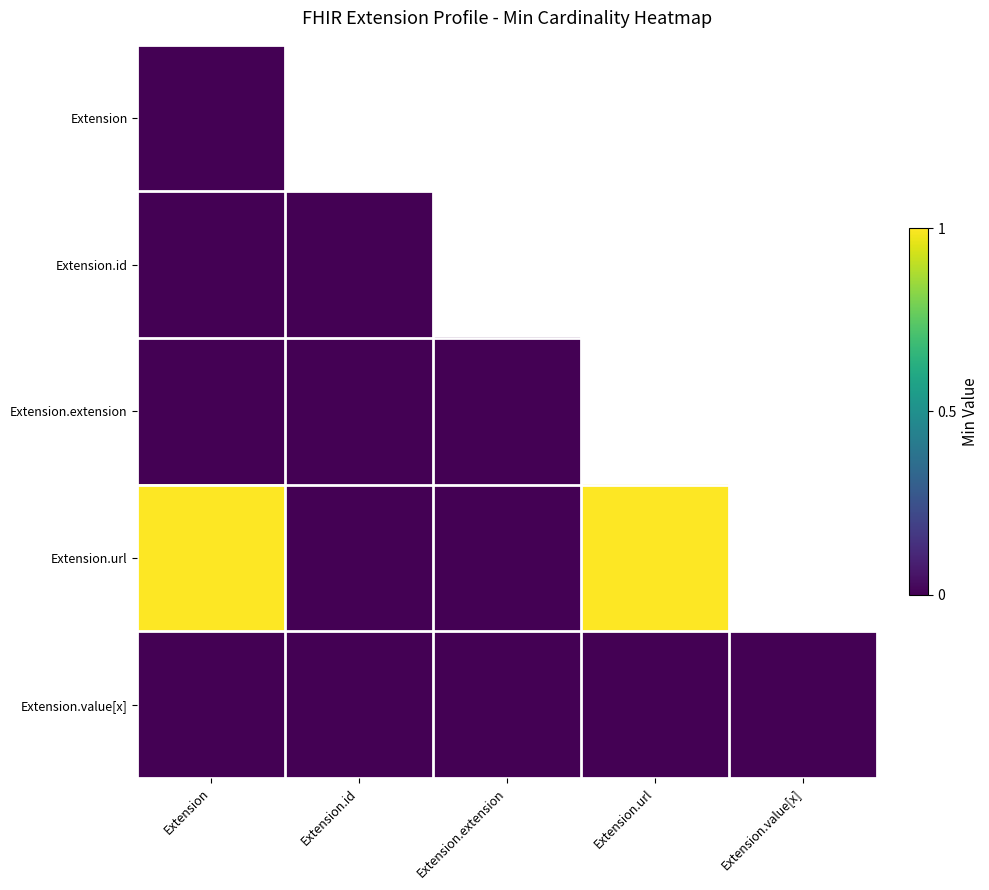

Which series has the largest range (max minus min)?

Extension.url